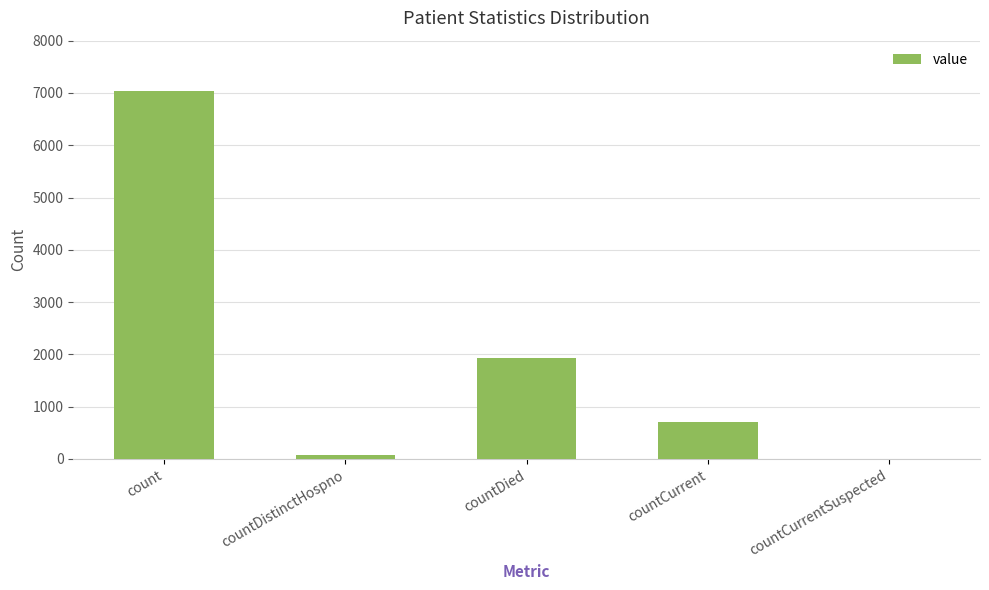

Reading left to right, list all the values displayed in this chart.

count=7030	countDistinctHospno=78	countDied=1939	countCurrent=710	countCurrentSuspected=0